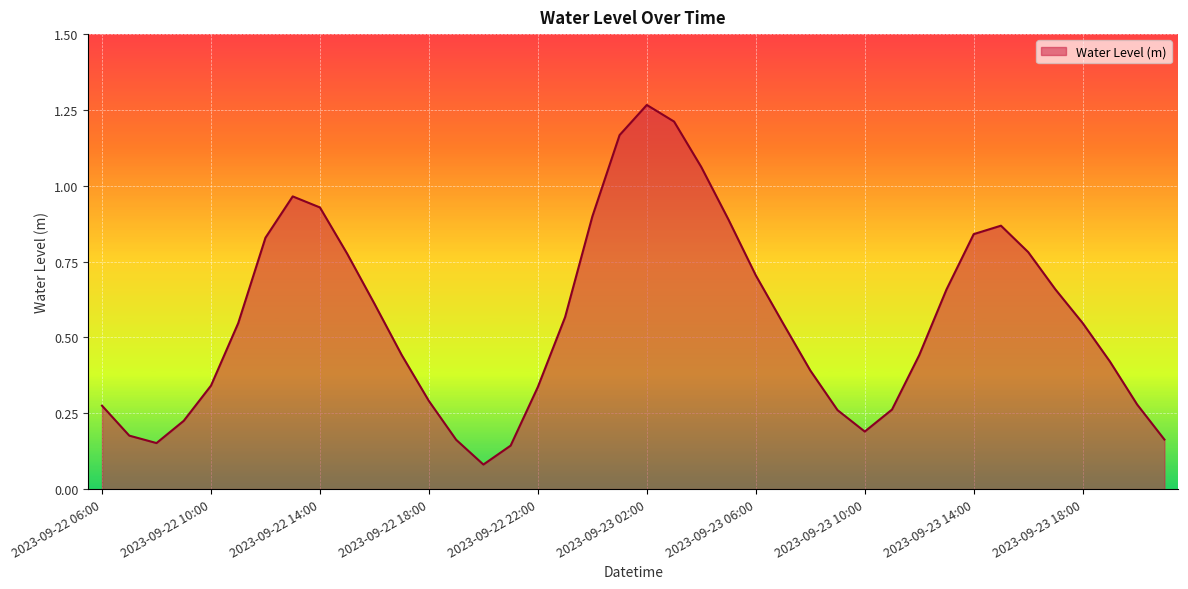

Which label corresponds to the smallest value in the chart?

2023-09-22 20:00